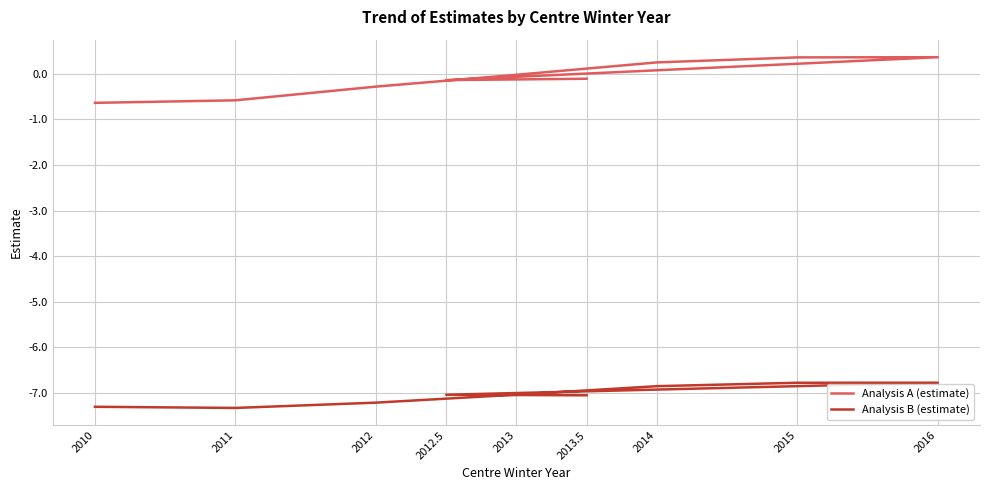

Does the chart have visible grid lines?

Yes